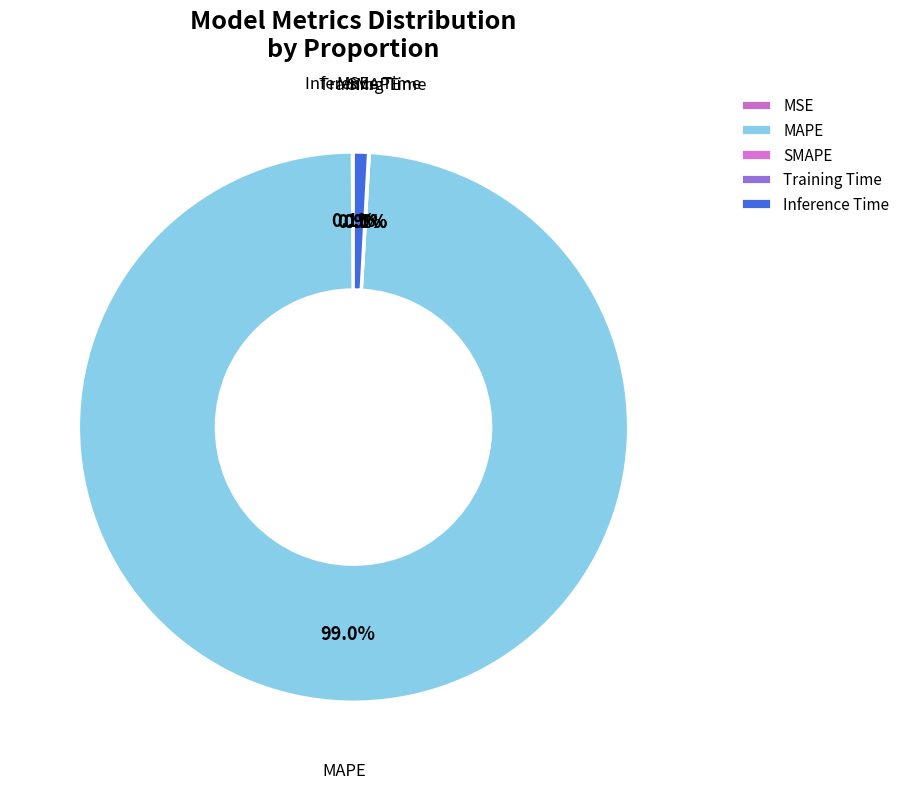

True or false: MSE accounts for 1% of the total.

False